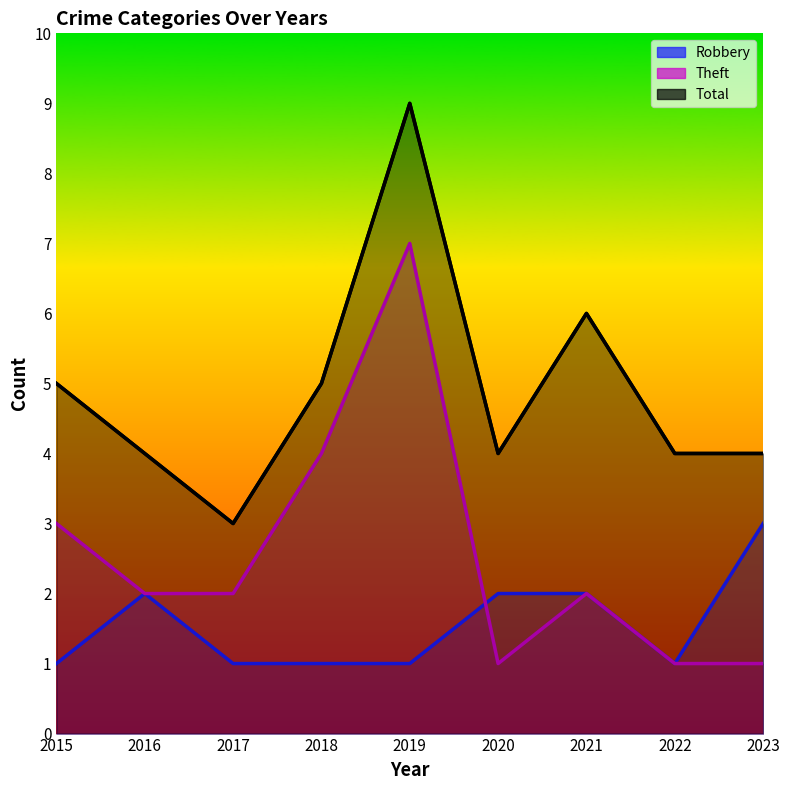

What is the total value across all series at 2020?

7